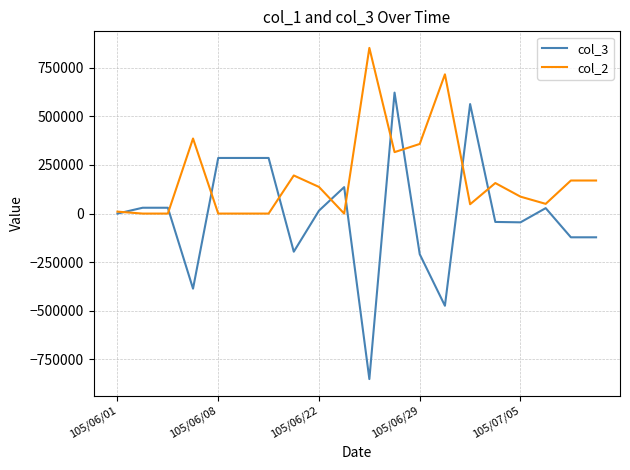

Which series has the widest spread of values?

col_3